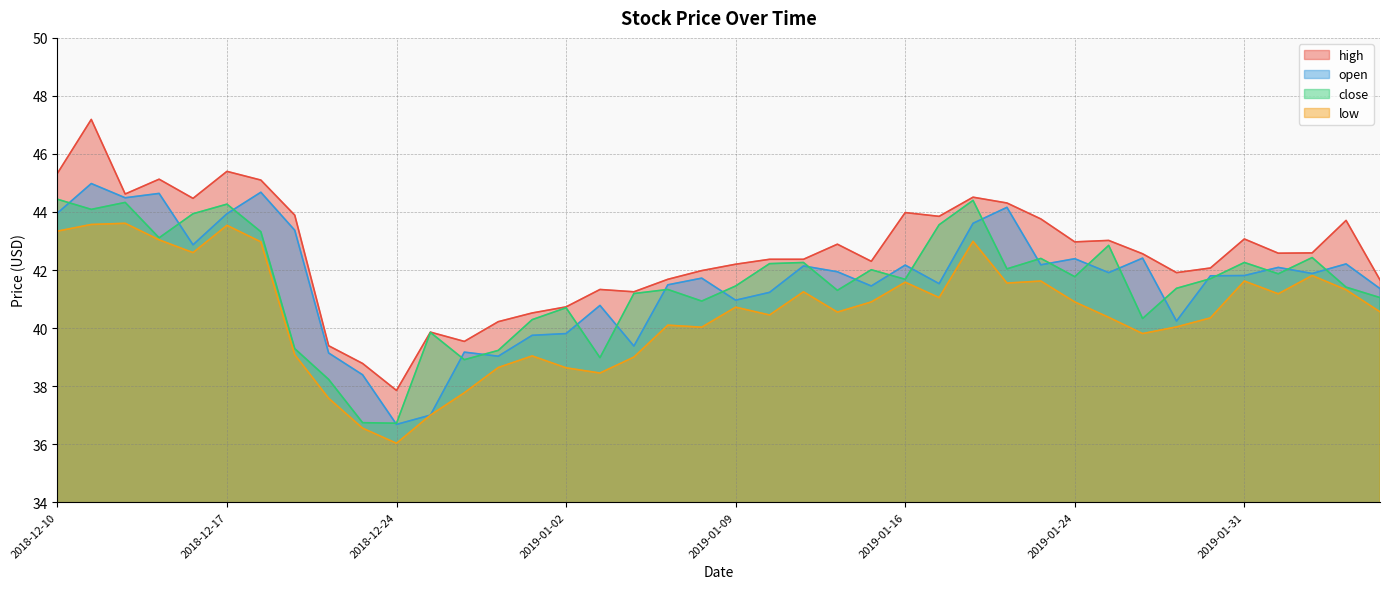

Is it true that low equals 64.2 at 2018-12-20?

False